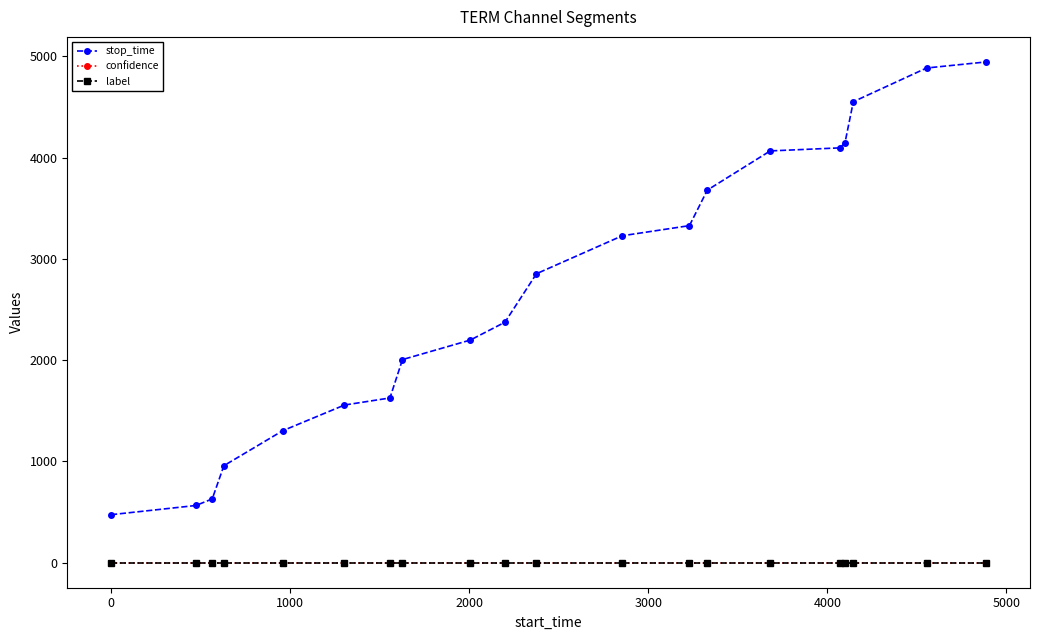

What is the sum of all stop_time values?

53479.0